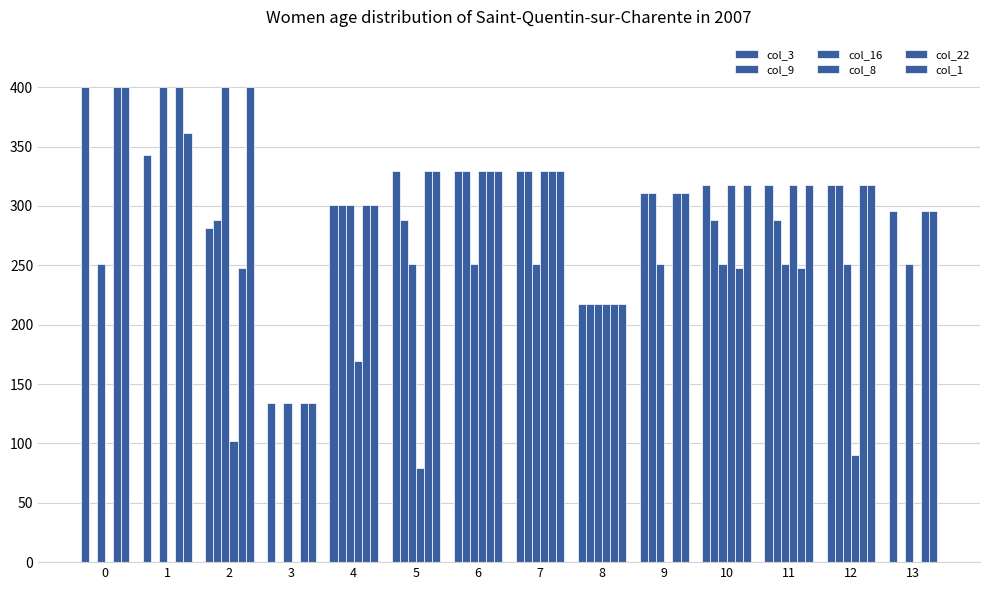

Are the bars horizontal?

No